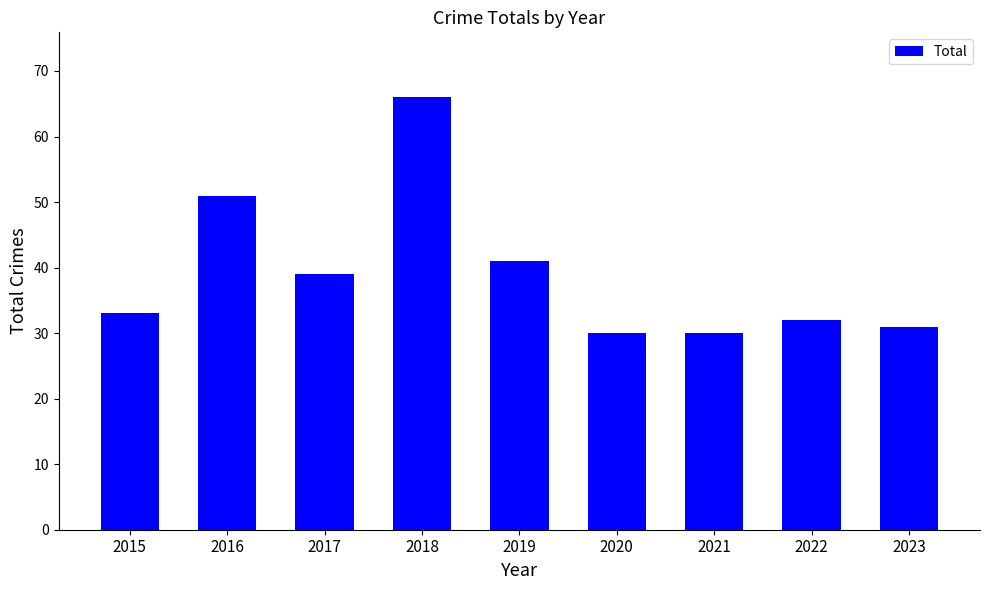

What is the difference between the second highest and minimum values?

21